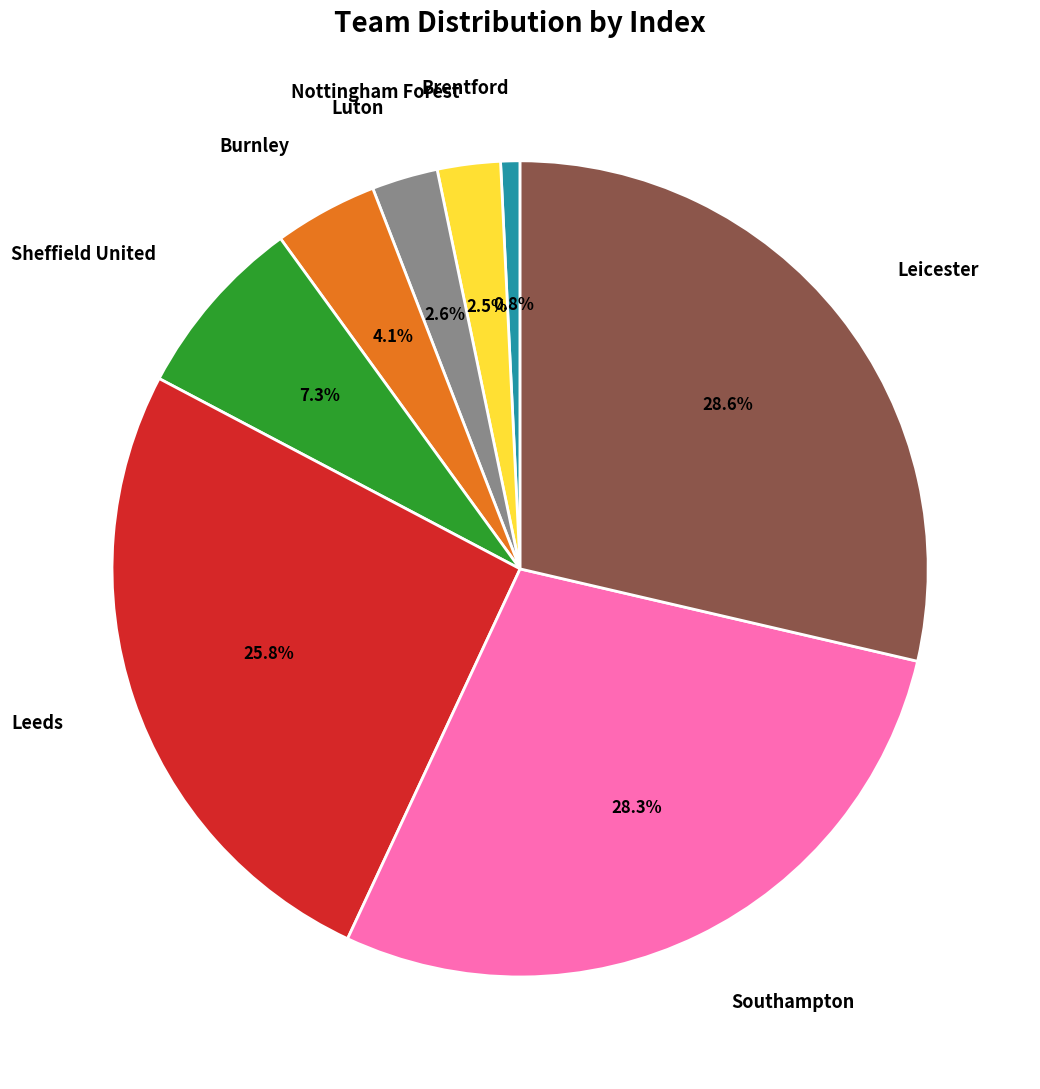

What is the smallest slice in the pie chart?

Brentford